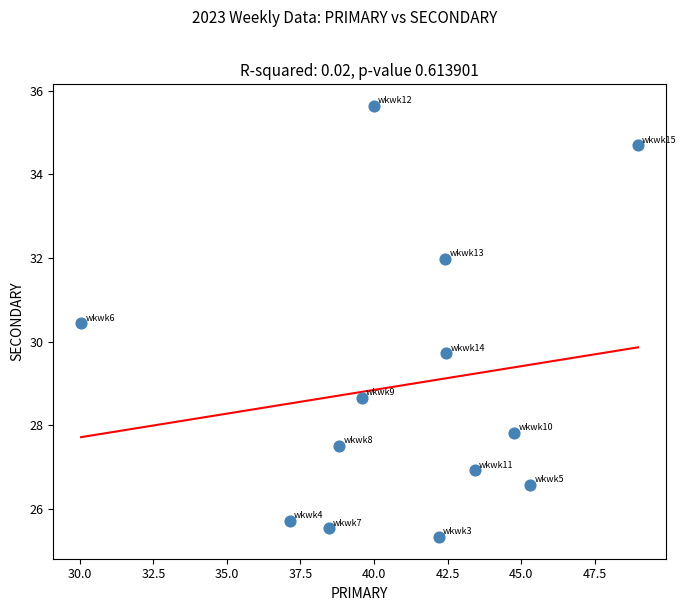

What is the range of X values (max minus min)?

18.9